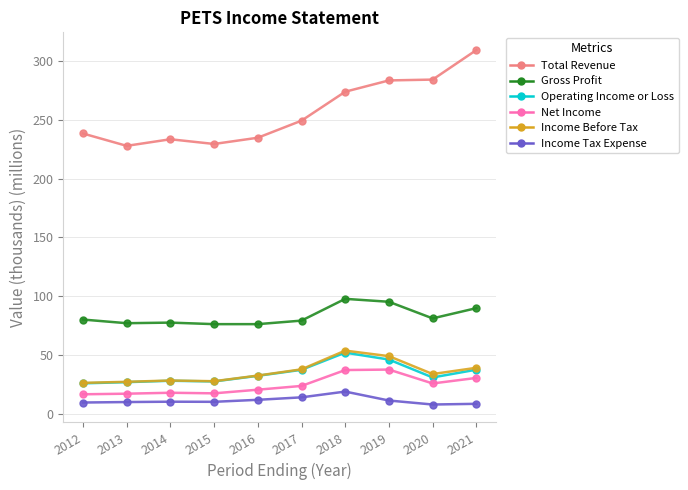

What is the approximate value of Net Income at 2021?

30.6